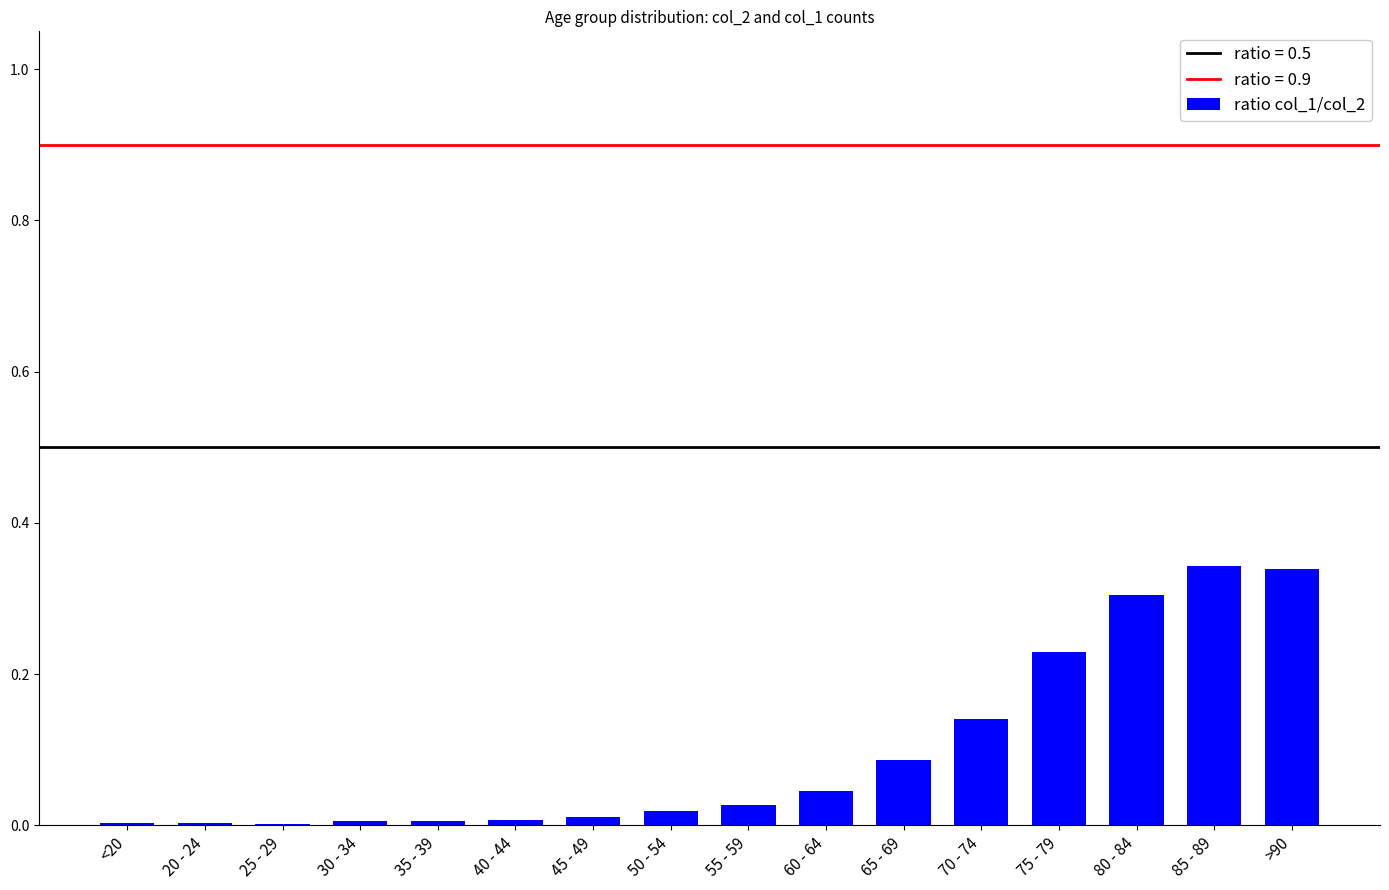

True or false: the data shows 0.3 at >90.

True